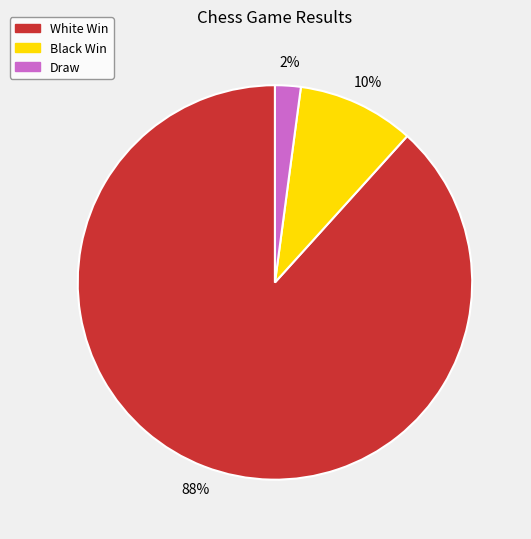

To the nearest percent, what percentage of the pie is Black Win?

10%